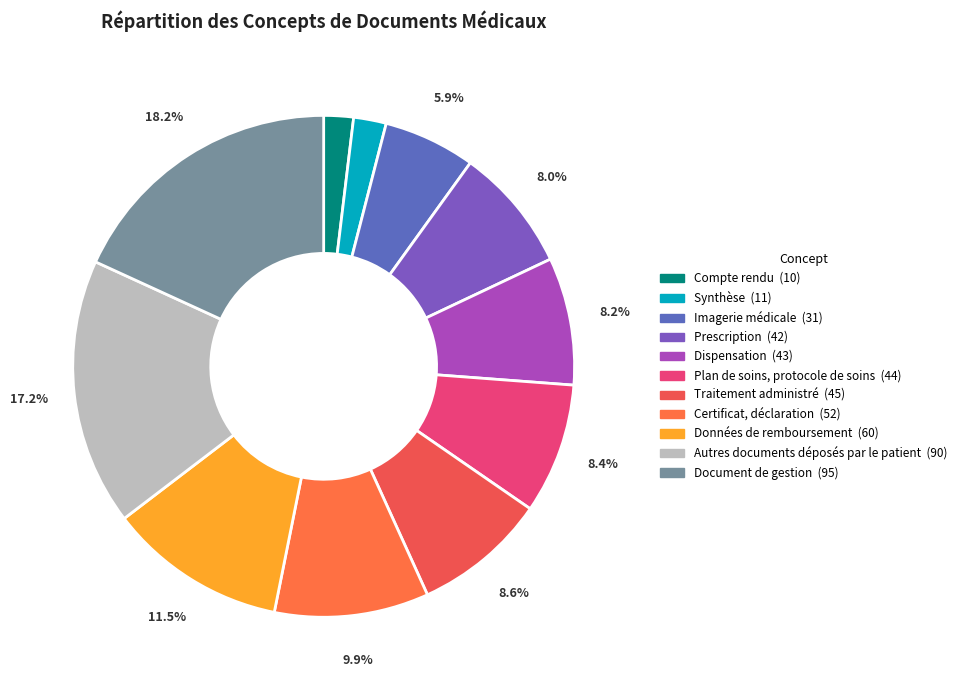

Which has a higher value, Traitement administré or Autres documents déposés par le patient?

Autres documents déposés par le patient